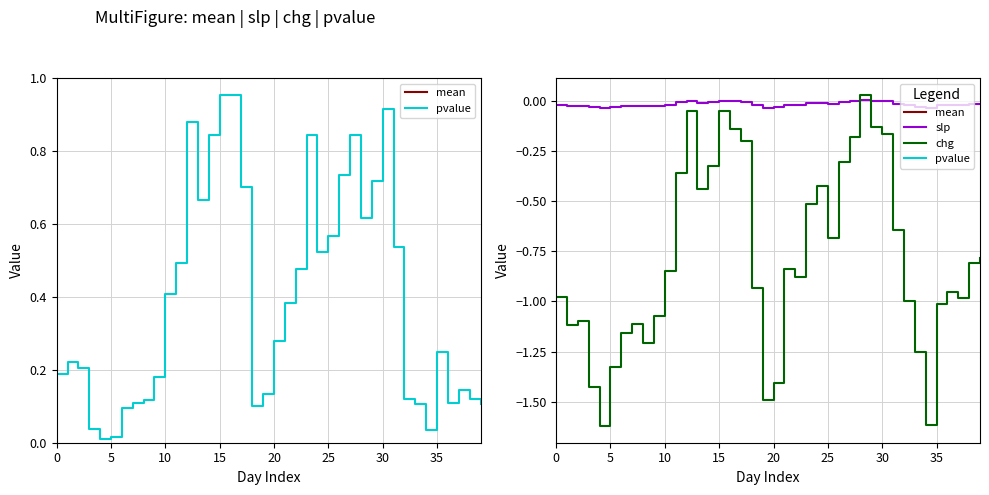

How many data points in mean are above 2?

39